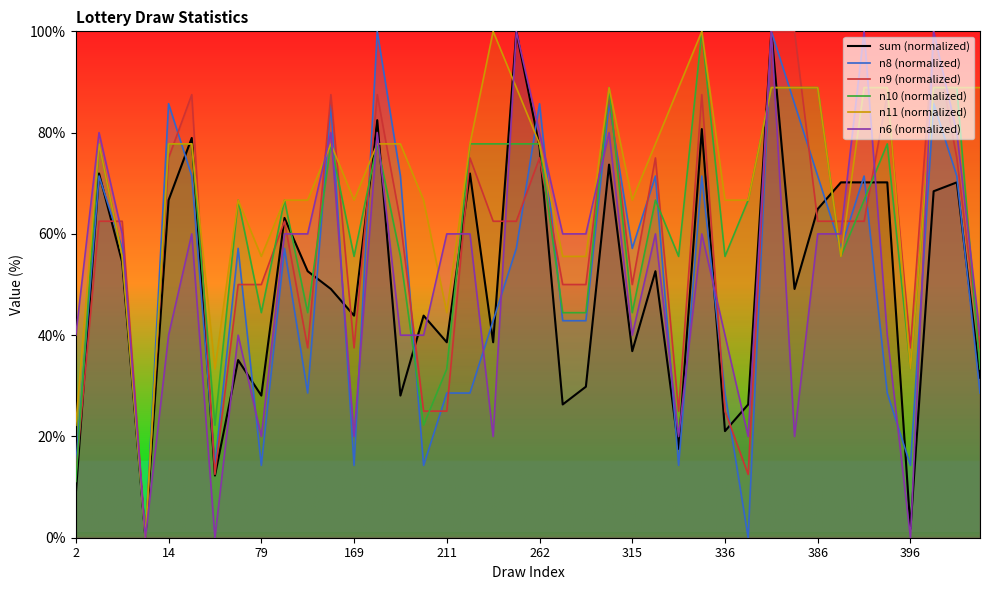

How many categories are shown in the chart?

40